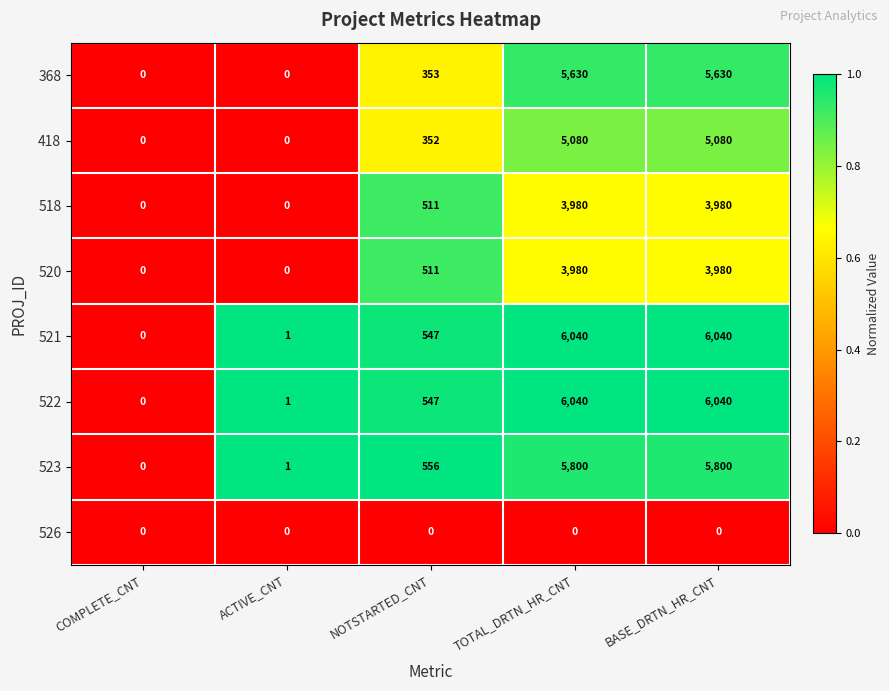

Is the value of 518 at TOTAL_DRTN_HR_CNT greater than the value of 522 at BASE_DRTN_HR_CNT?

No